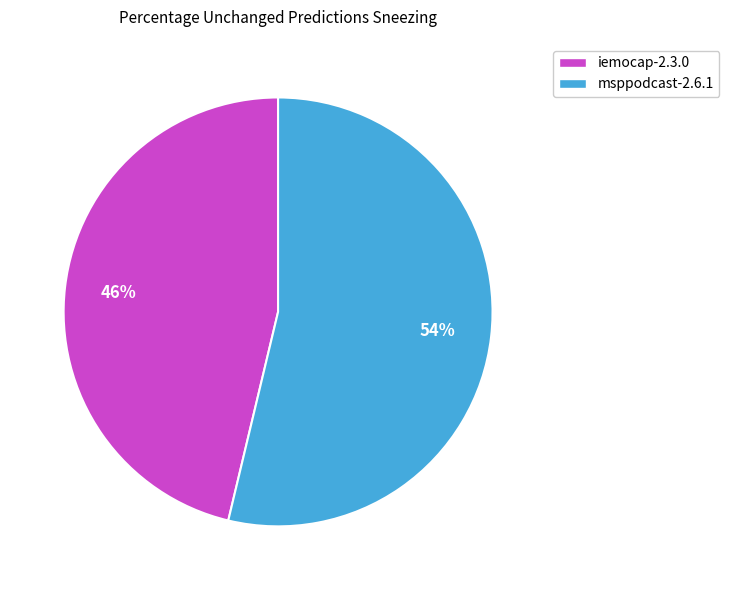

Is the sum of iemocap-2.3.0 and msppodcast-2.6.1 greater than half?

Yes